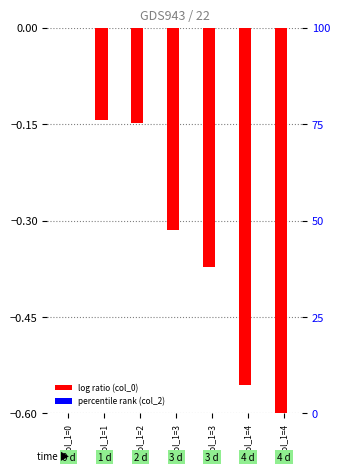

Between col_1=0 and col_1=2, which series saw the biggest shift?

col_0 (normalized)